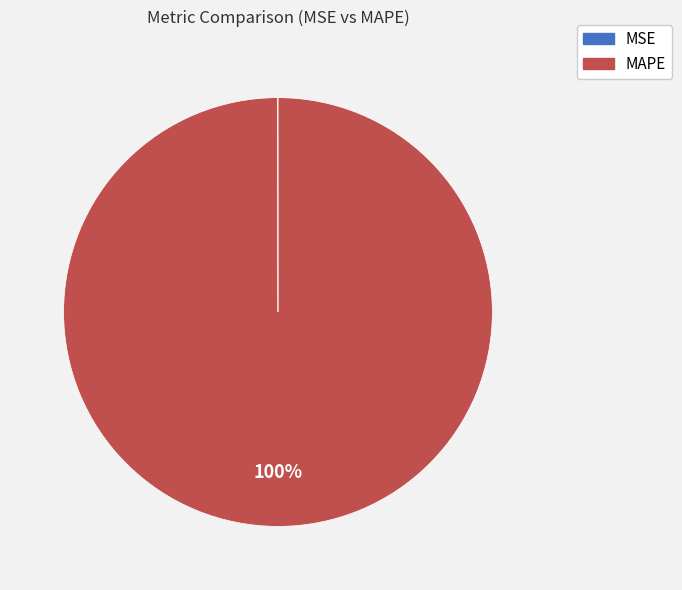

Is there any slice that represents more than half of the pie?

Yes